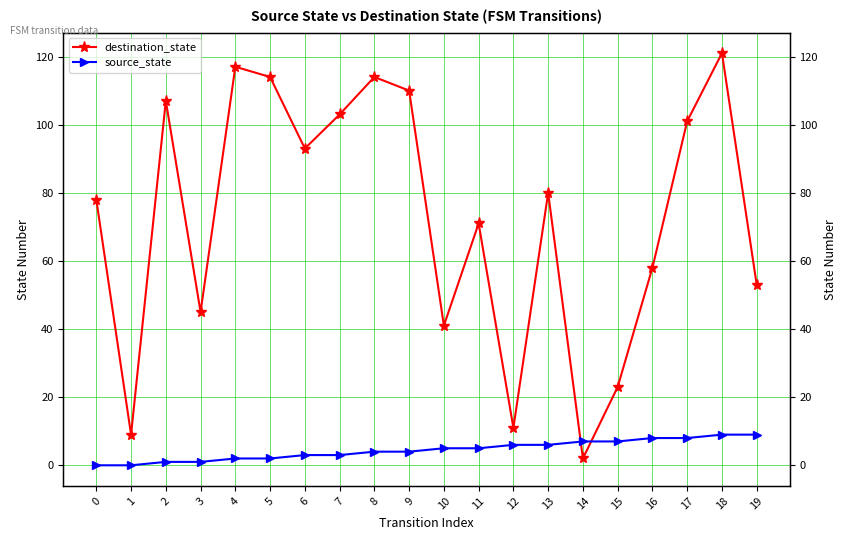

Which series has the largest range (max minus min)?

destination_state